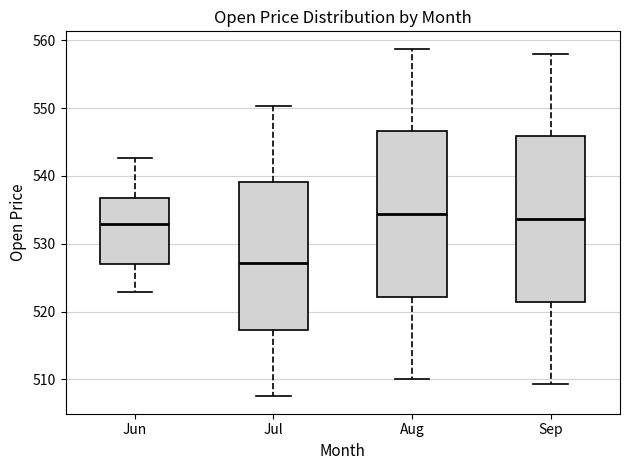

Reading left to right, read every box against the y-axis: the position of its median line, the range the box covers, and the ends of its whiskers. The values are not printed on the chart, so give them approximately, as read against the axis.

Jun: median 533, box 527 to 537, whiskers 523 to 543
Jul: median 527, box 517 to 539, whiskers 508 to 550
Aug: median 534, box 522 to 547, whiskers 510 to 559
Sep: median 534, box 521 to 546, whiskers 509 to 558